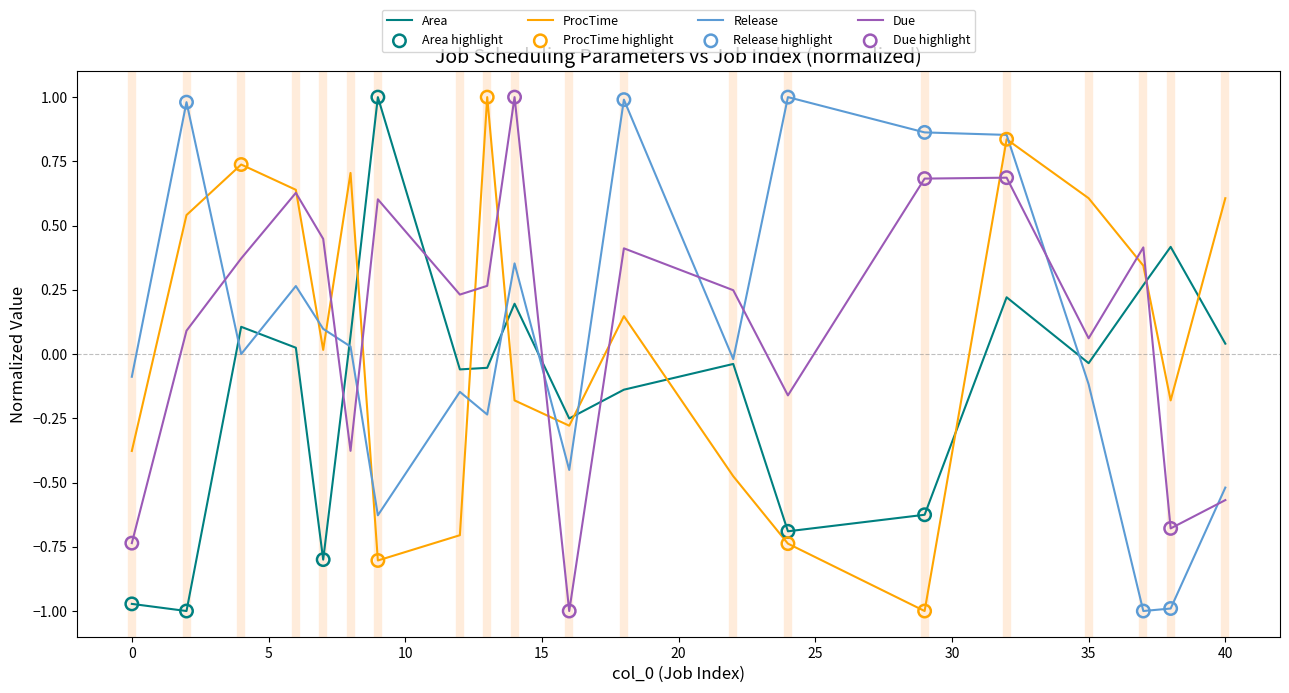

What is the highest value of the Due series?

1.0